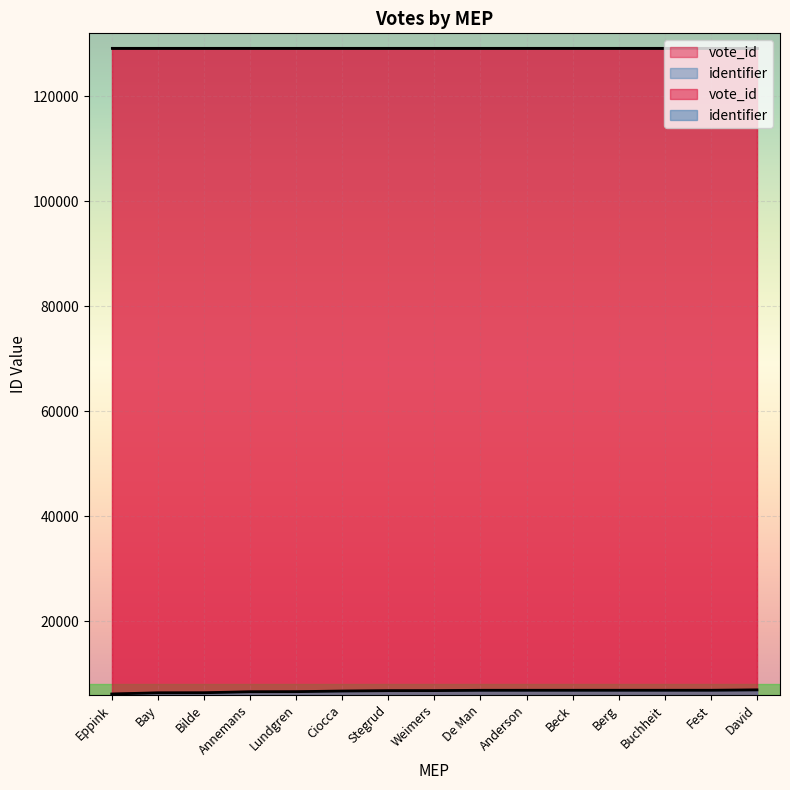

At which category does the chart reach its minimum across all series?

Eppink